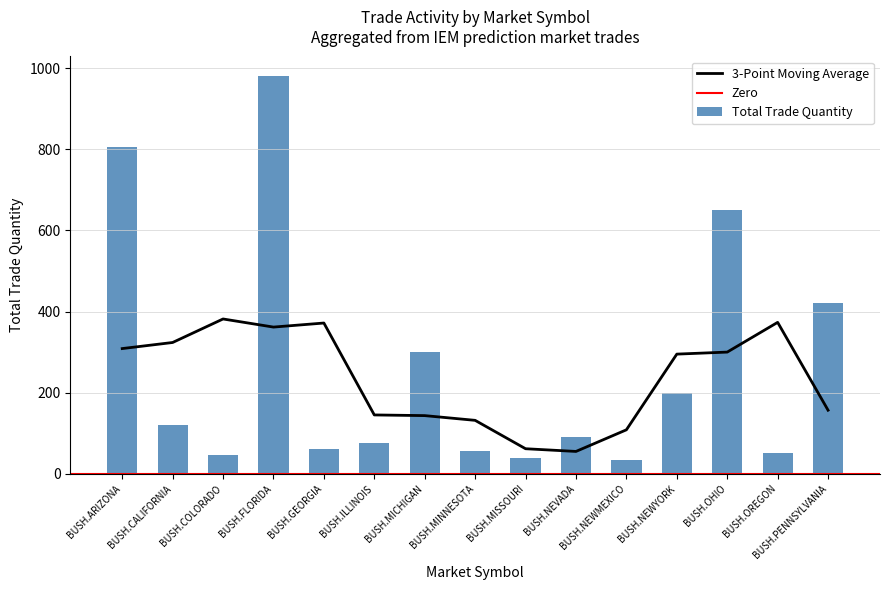

The Total Trade Quantity series shows 211 at BUSH.PENNSYLVANIA. True or false?

False